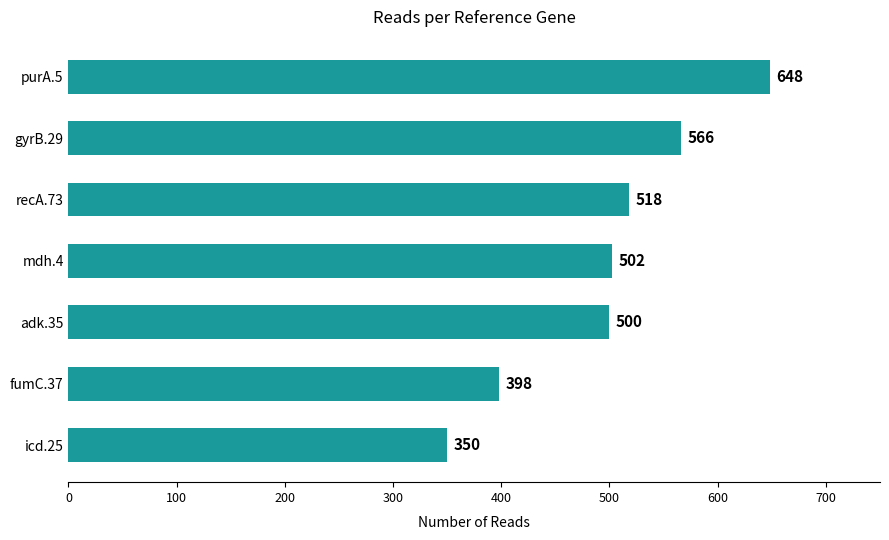

Where is the data nearest to the value 499?

adk.35